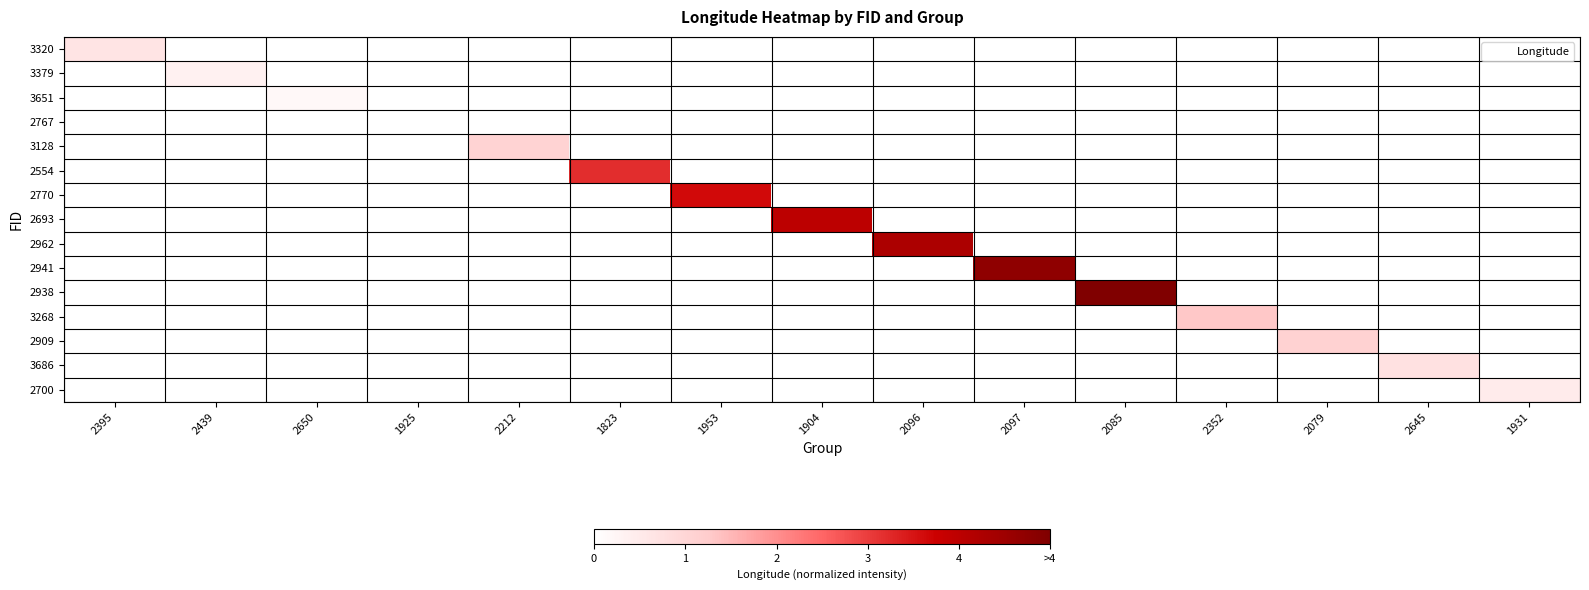

At how many categories does at least one series exceed 117?

15